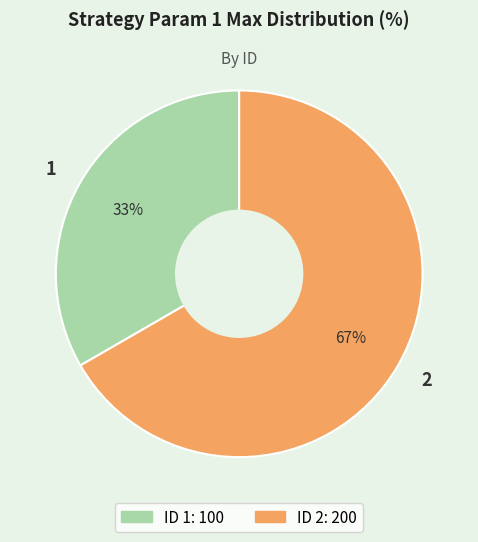

To the nearest percent, what is the combined percentage of 1 and 2?

100%